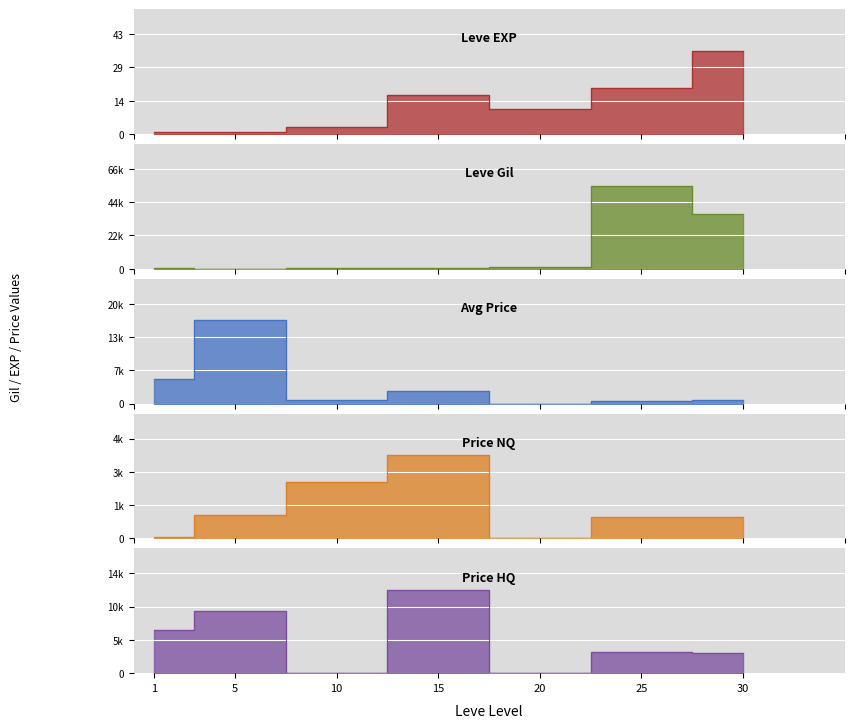

True or false: Leve EXP has more than 0 interior local peaks.

True